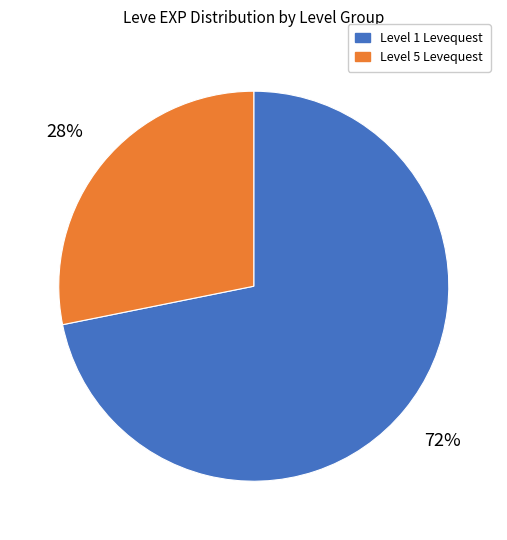

How many slices are in this pie chart?

2